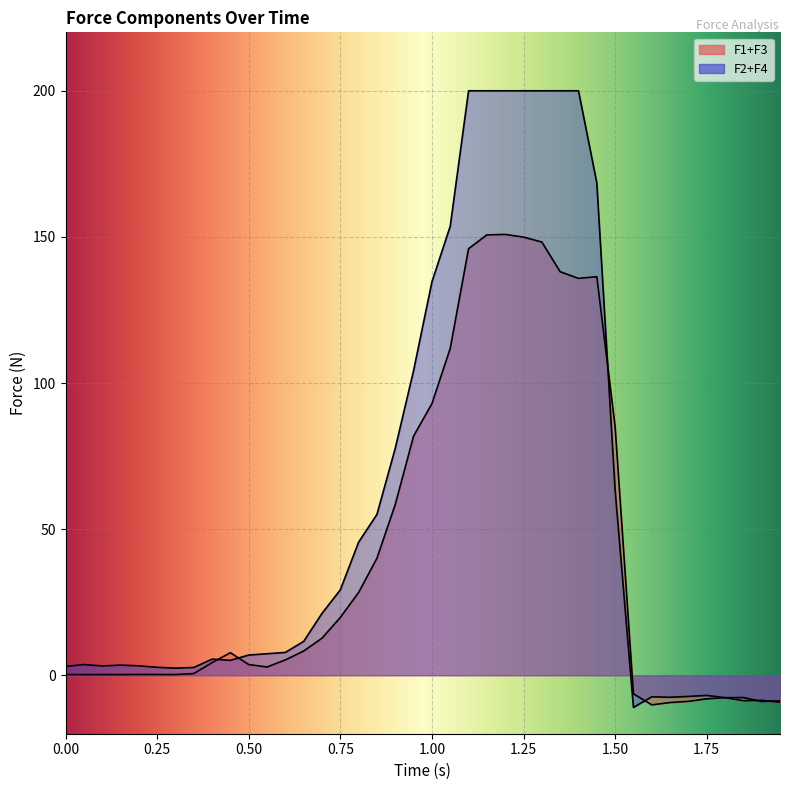

Between which two adjacent categories do F1+F3 and F2+F4 first intersect?

0.4 and 0.45